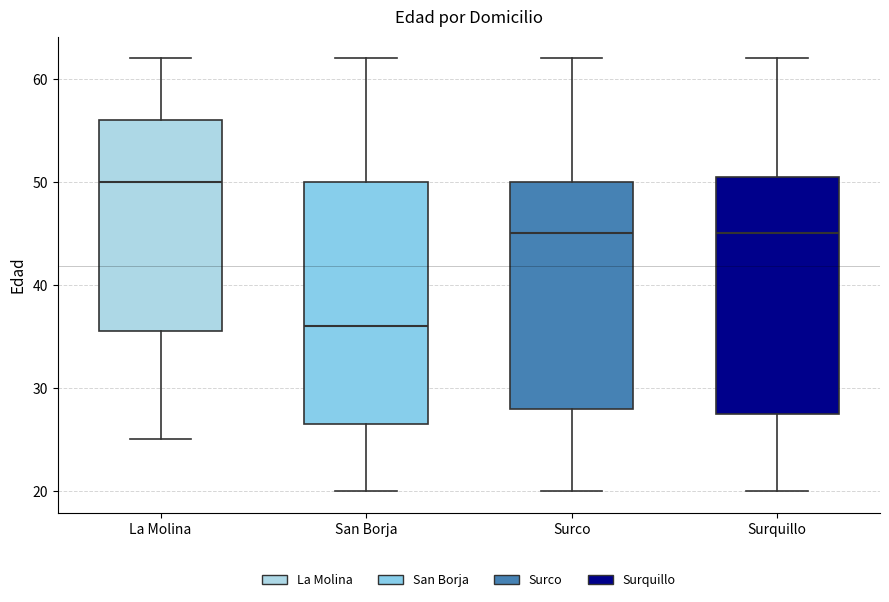

Where is the upper edge of the box for San Borja on the y-axis? The values are not printed on the chart, so give them approximately, as read against the axis.

50